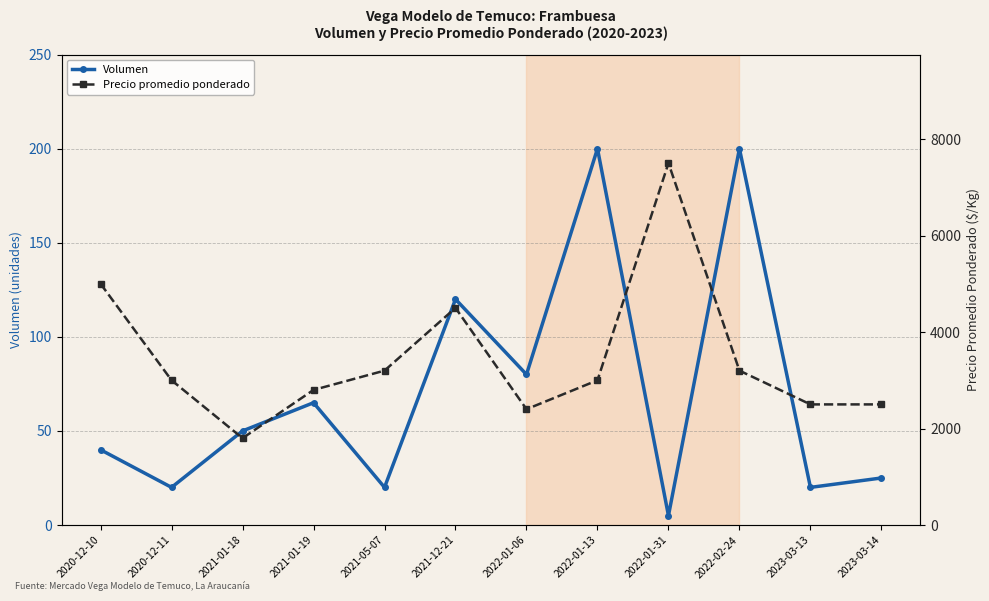

True or false: Precio promedio ponderado has a value of 1540 at 2020-12-11.

False